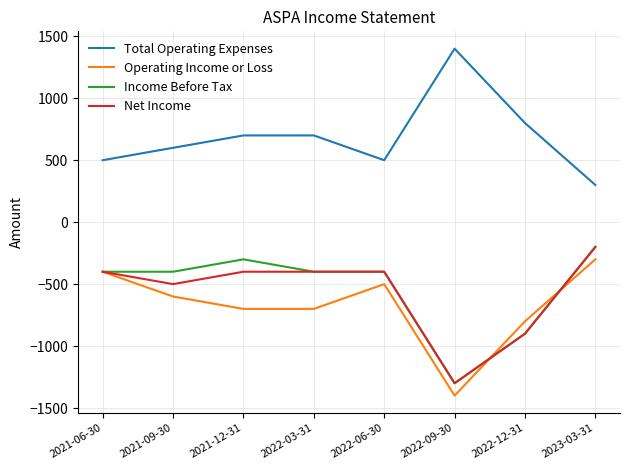

True or false: Operating Income or Loss and Total Operating Expenses cross at least once.

False